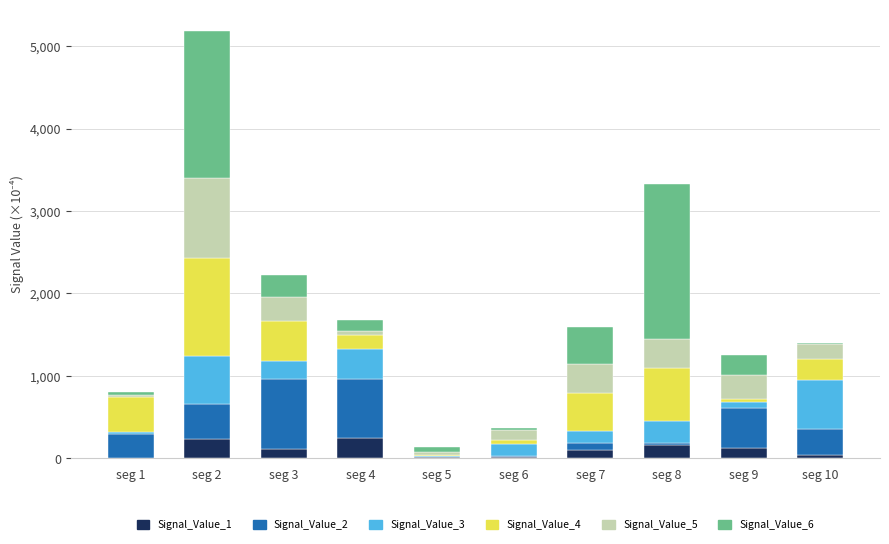

What is the total value across all series at seg 2?

5185.3